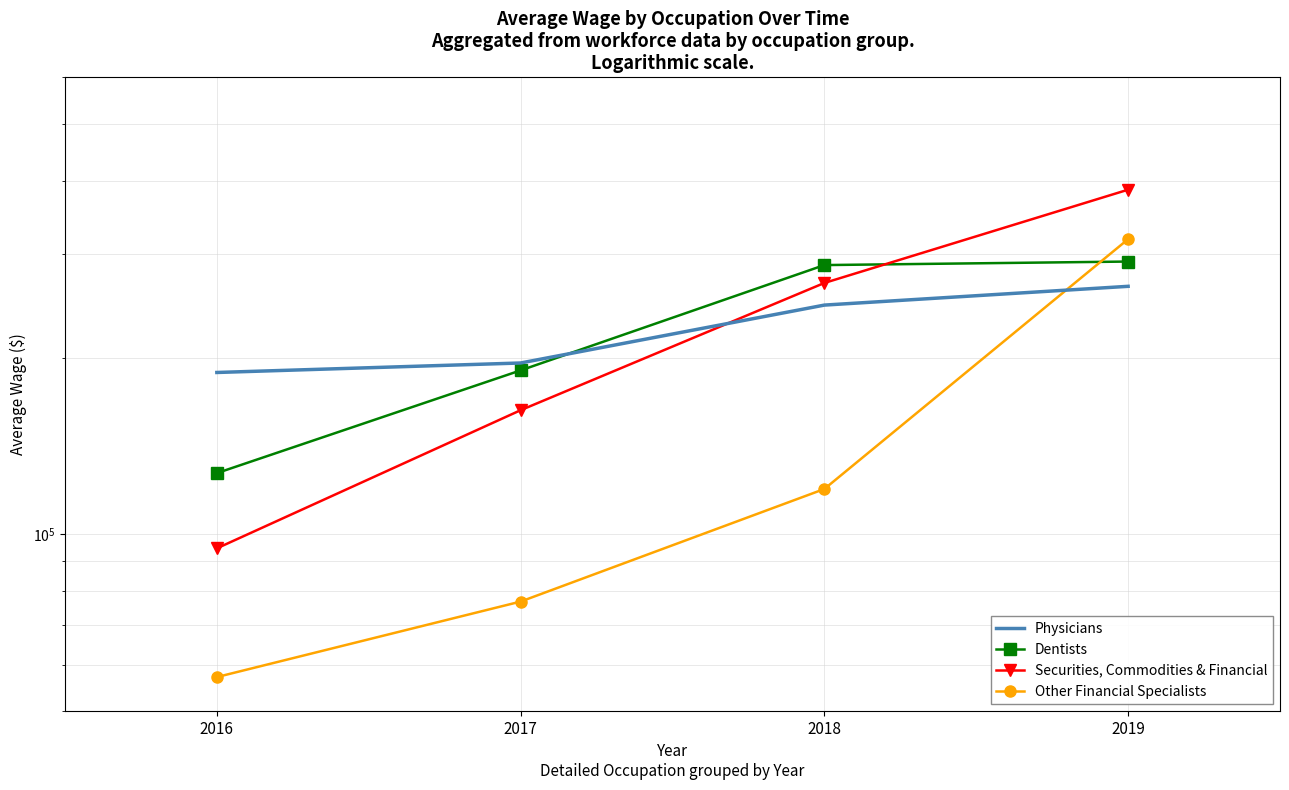

Reading left to right, transcribe all the data shown in this chart.

Physicians: 2016=188622.0	2017=195773.2	2018=245660.9	2019=264428.0
Dentists: 2016=127125.5	2017=190172.0	2018=287387.8	2019=291390.2
Securities, Commodities & Financial: 2016=94657.2	2017=162685.6	2018=267933.3	2019=386225.2
Other Financial Specialists: 2016=57143.3	2017=76823.7	2018=119457.7	2019=318135.1